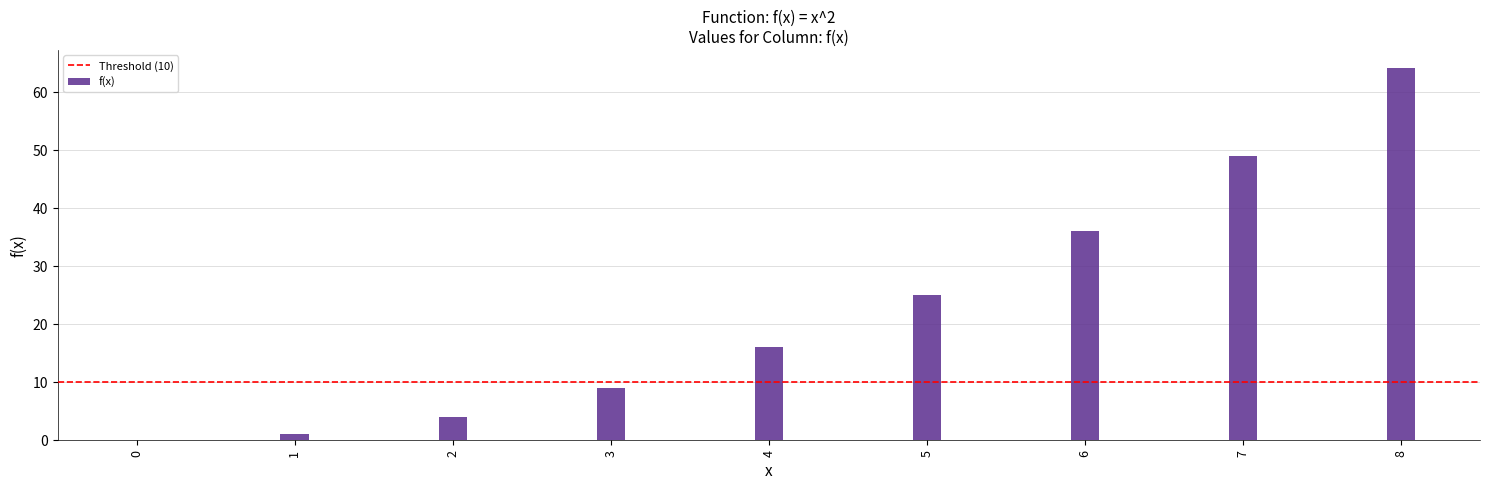

Reading left to right, extract all data points from this chart.

0	1	4	9	16	25	36	49	64